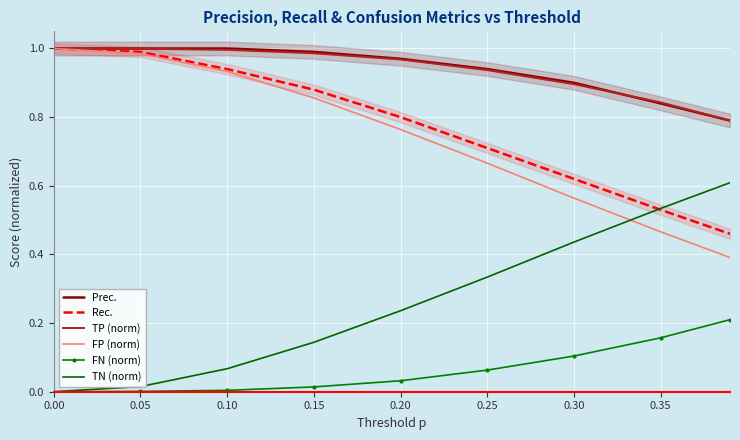

Which series has the largest total across all categories?

Prec.